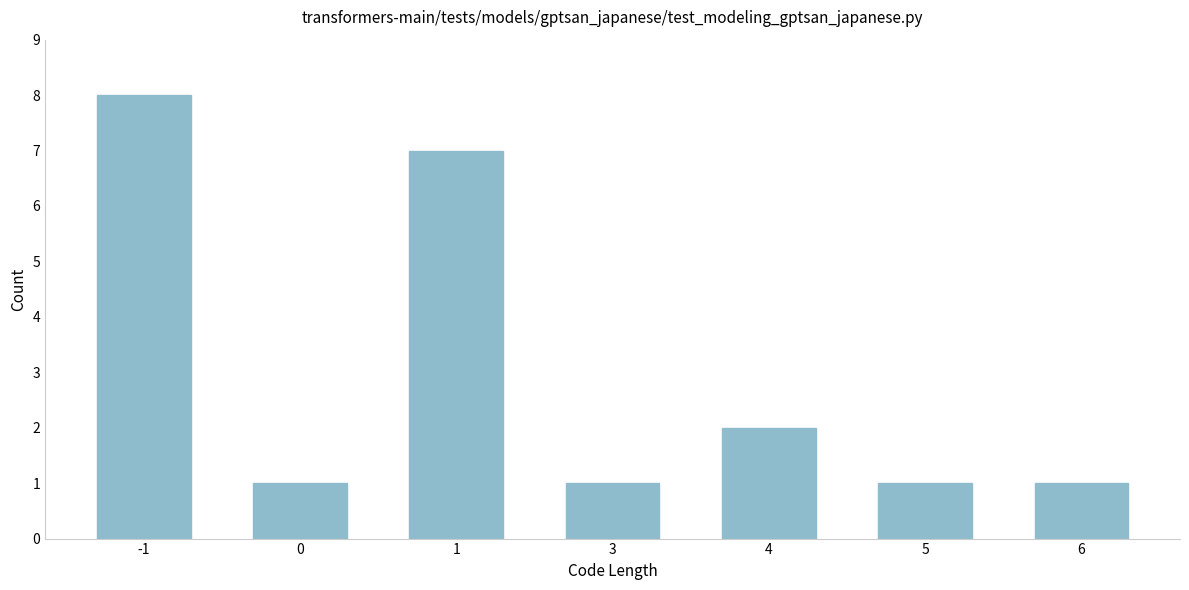

Reading left to right, transcribe all the data shown in this chart.

-1=8	0=1	1=7	3=1	4=2	5=1	6=1